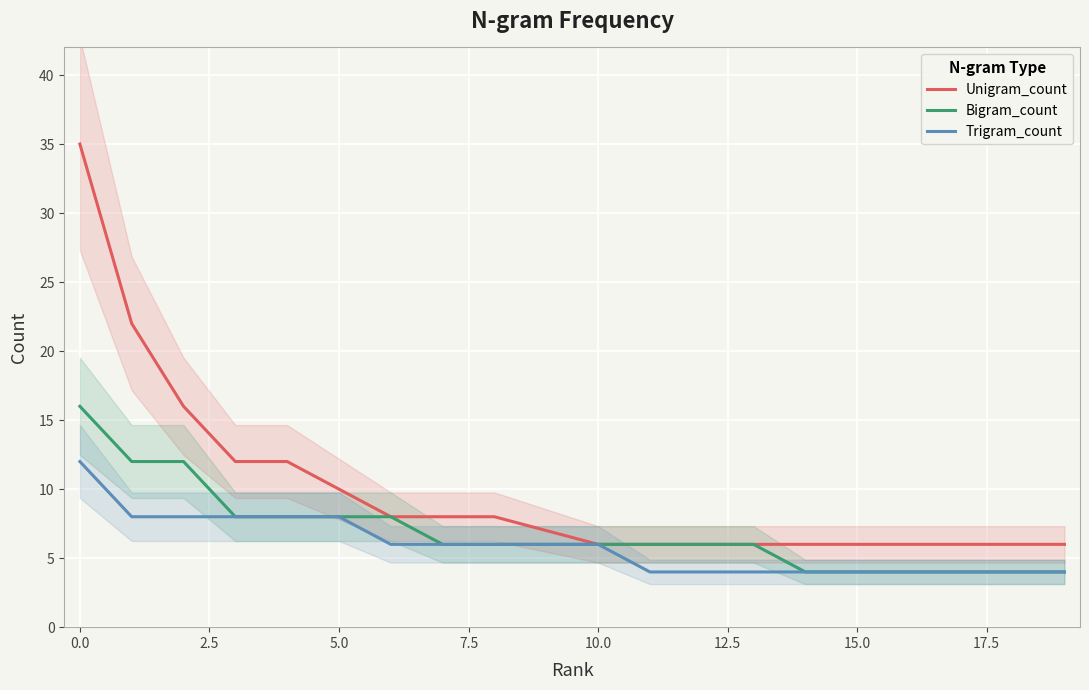

How many data points does each series have?

20